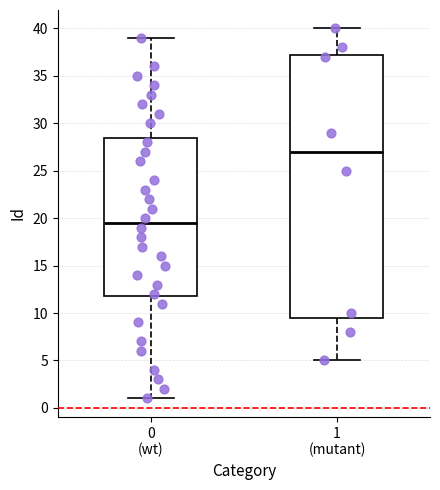

Comparing the boxes themselves (not the whiskers), which one is the tallest?

1 (mutant)